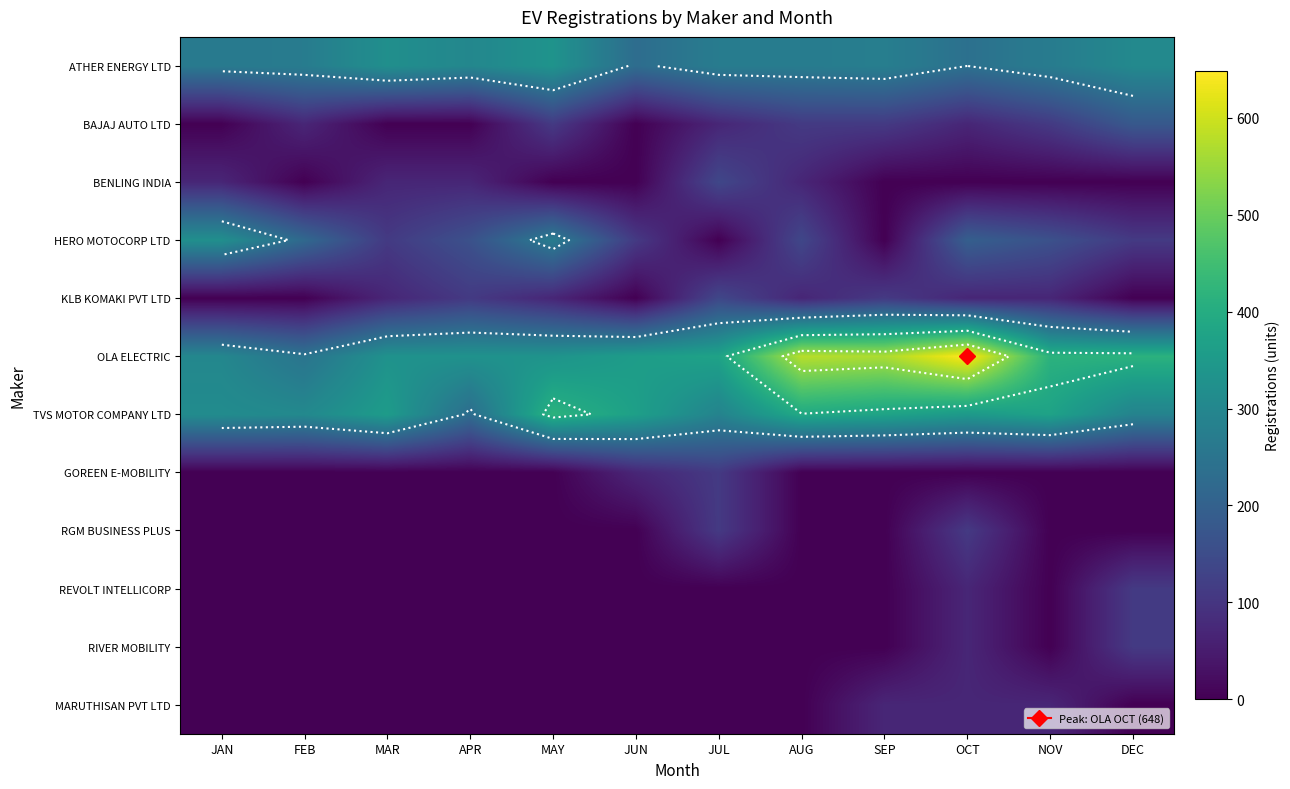

Rank the series by their maximum value, from highest to lowest.

OLA ELECTRIC, TVS MOTOR COMPANY LTD, ATHER ENERGY LTD, HERO MOTOCORP LTD, BAJAJ AUTO LTD, BENLING INDIA, KLB KOMAKI PVT LTD, GOREEN E-MOBILITY, RGM BUSINESS PLUS, REVOLT INTELLICORP, RIVER MOBILITY, MARUTHISAN PVT LTD